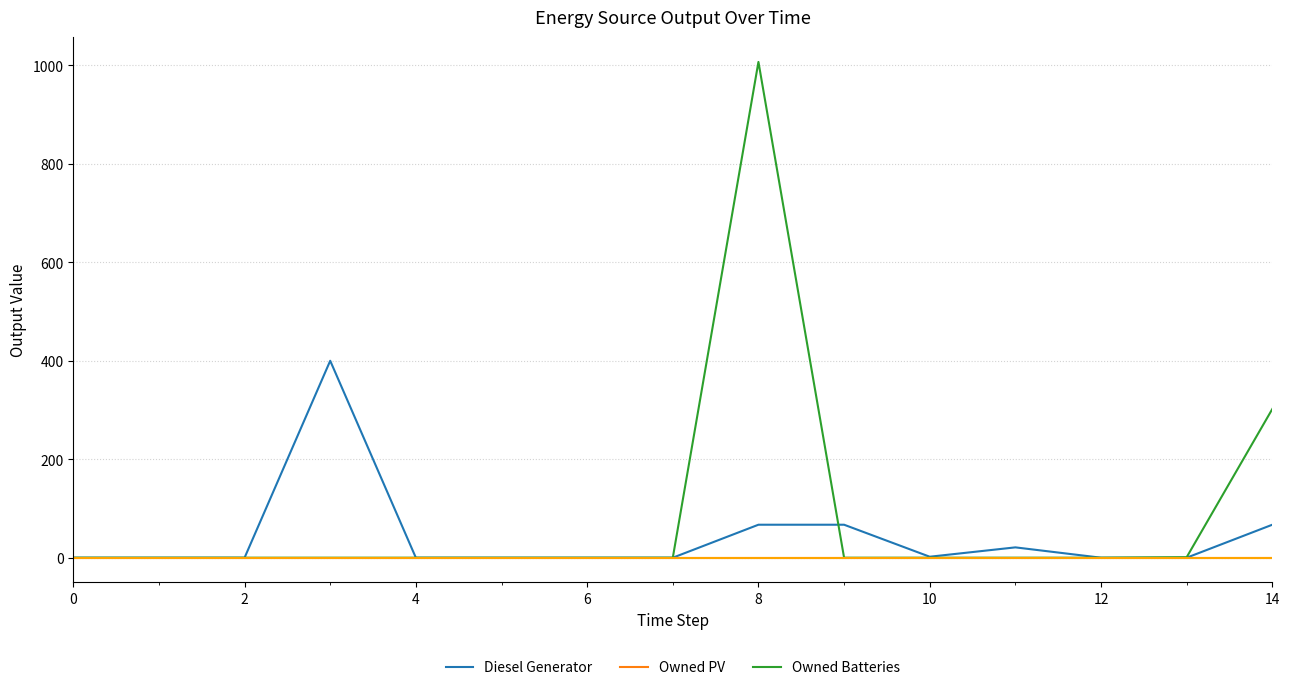

How many lines are shown in the chart?

3